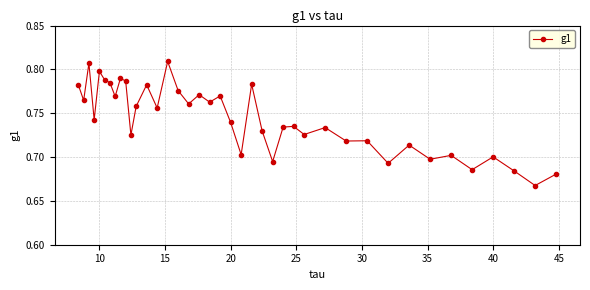

Is it true that the value at 40 is 0.7?

True